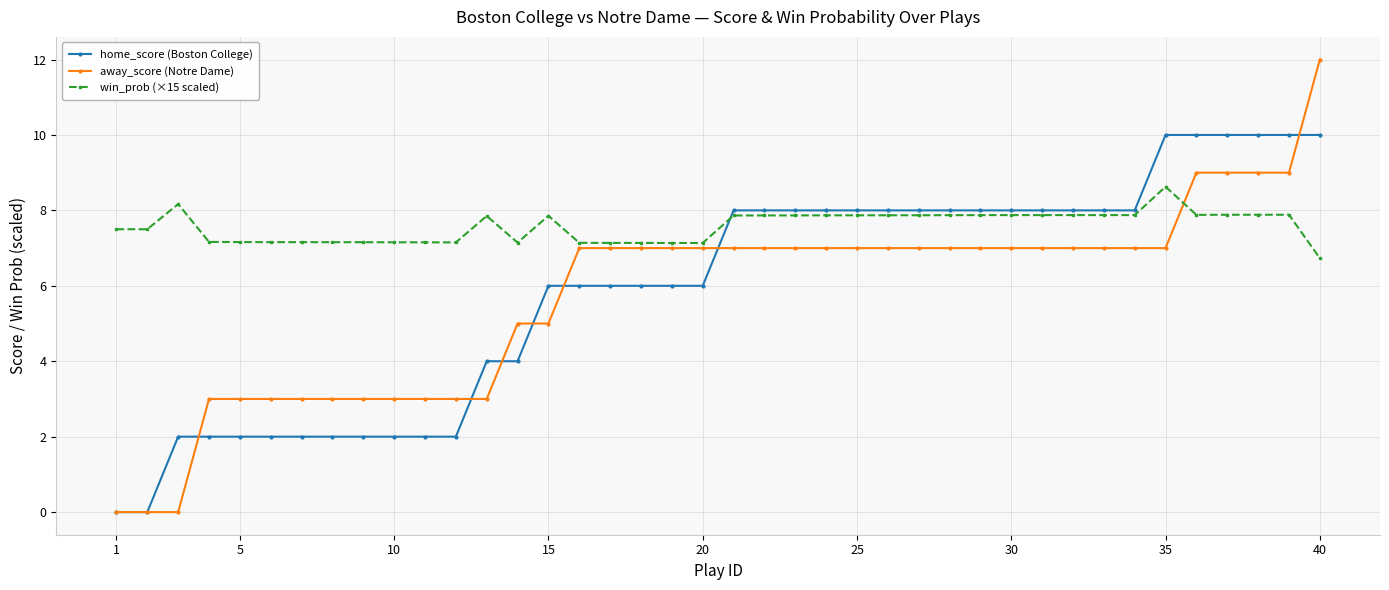

Which series has the largest total across all categories?

win_prob (×15 scaled)